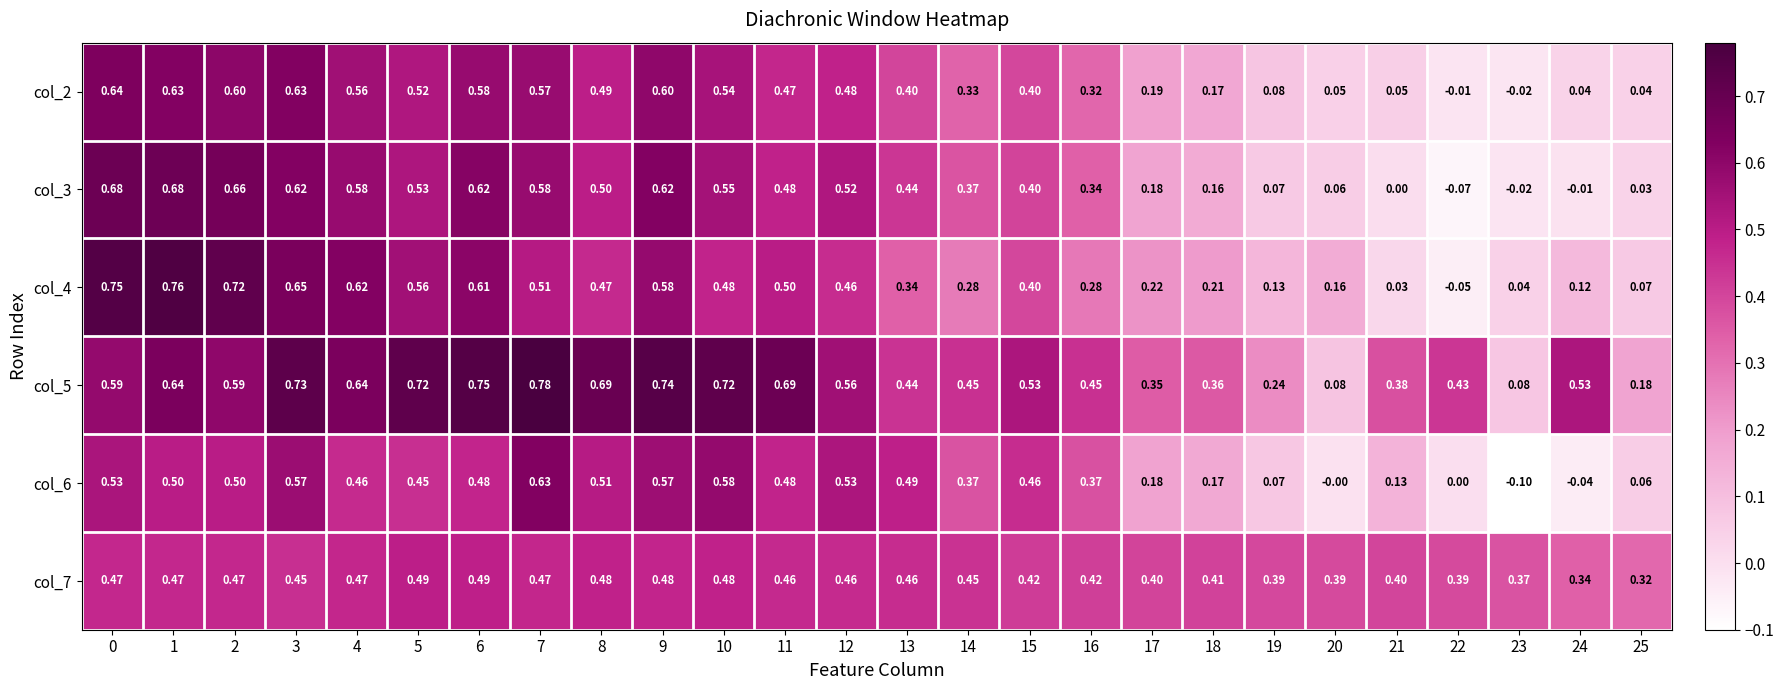

Is the value of col_3 at 6 greater than the value of col_4 at 6?

Yes